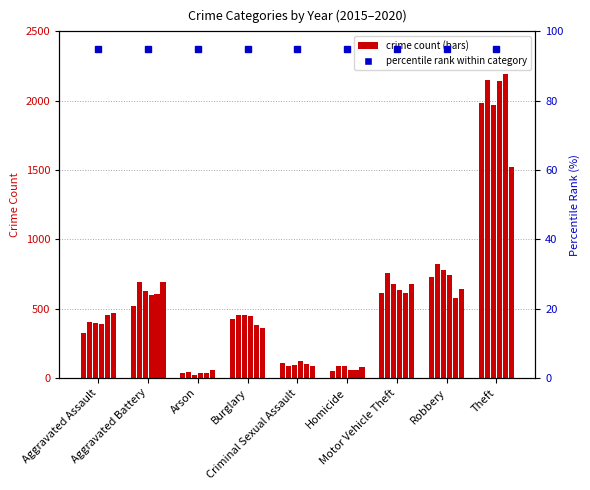

Between Robbery and Aggravated Battery, which is larger?

Robbery